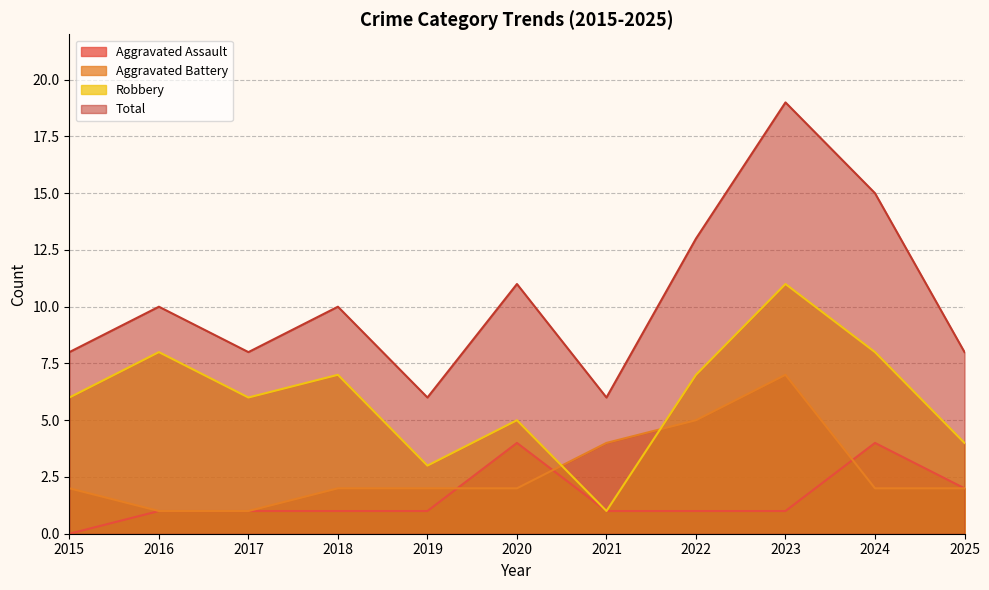

Which category has the highest value in the Aggravated Battery series?

2023